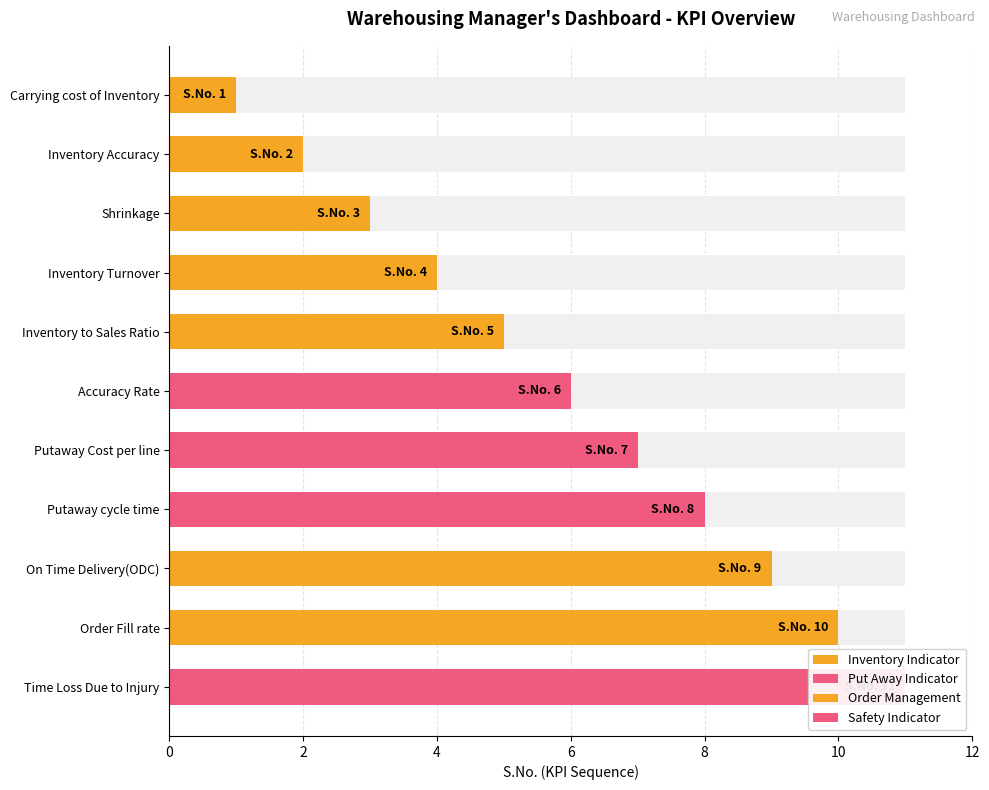

The chart shows a value of 3 at Inventory Accuracy. True or false?

False